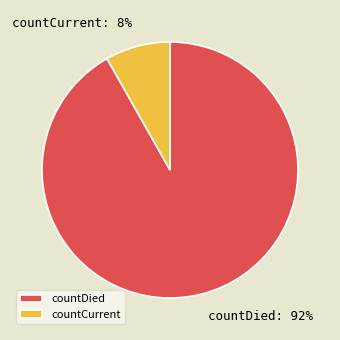

Is the sum of countDied and countCurrent greater than half?

Yes